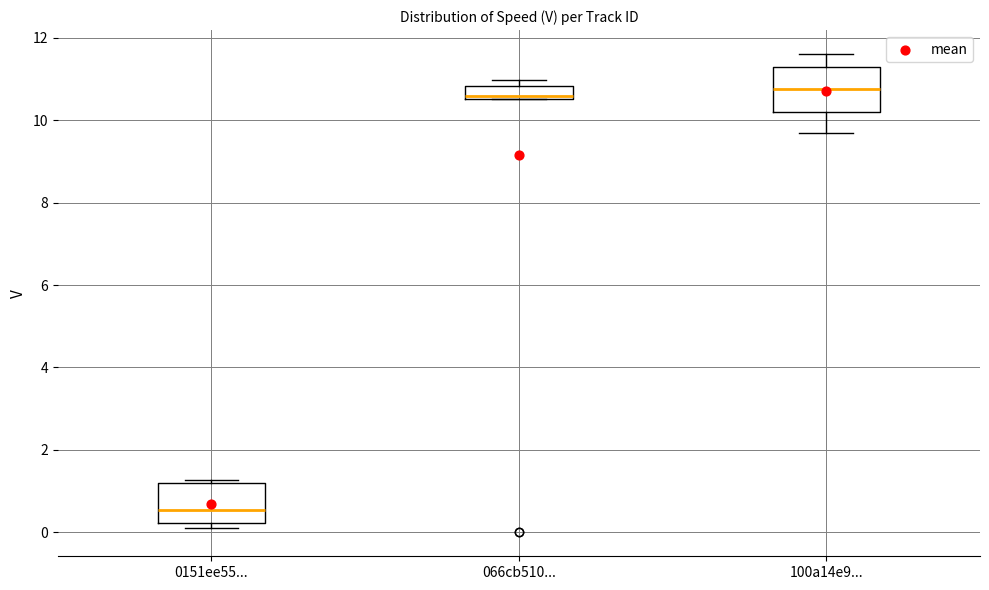

Reading left to right, transcribe this box plot: for each box, give where its median line is, the range the box spans, and where its two whiskers end, as read against the y-axis. The values are not printed on the chart, so give them approximately, as read against the axis.

0151ee55...: median 0.6, box 0.2 to 1.2, whiskers 0.2 (just below the box's lower edge) to 1.2
066cb510...: median 10.6, box 10.6 to 10.8, whiskers 10.6 to 11.0
100a14e9...: median 10.8, box 10.2 to 11.2, whiskers 9.6 to 11.6